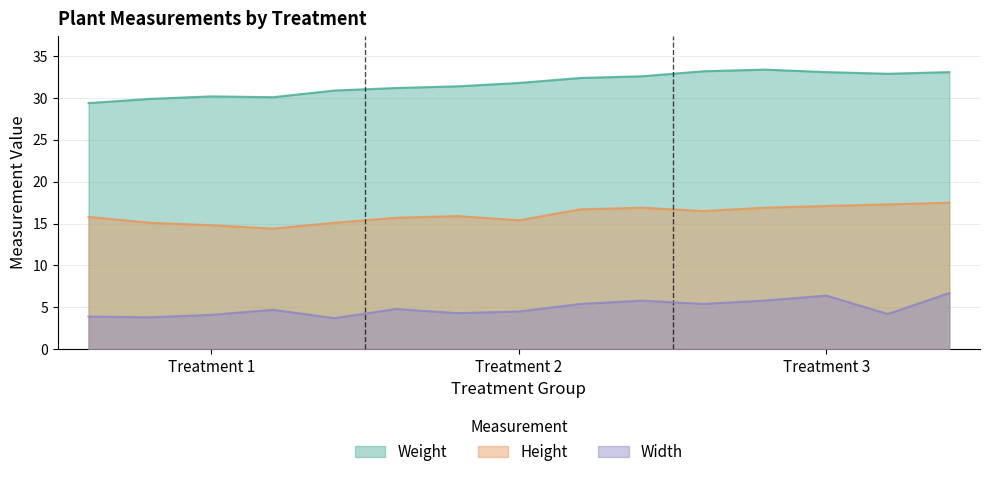

Rank the series by their maximum value, from highest to lowest.

Weight, Height, Width